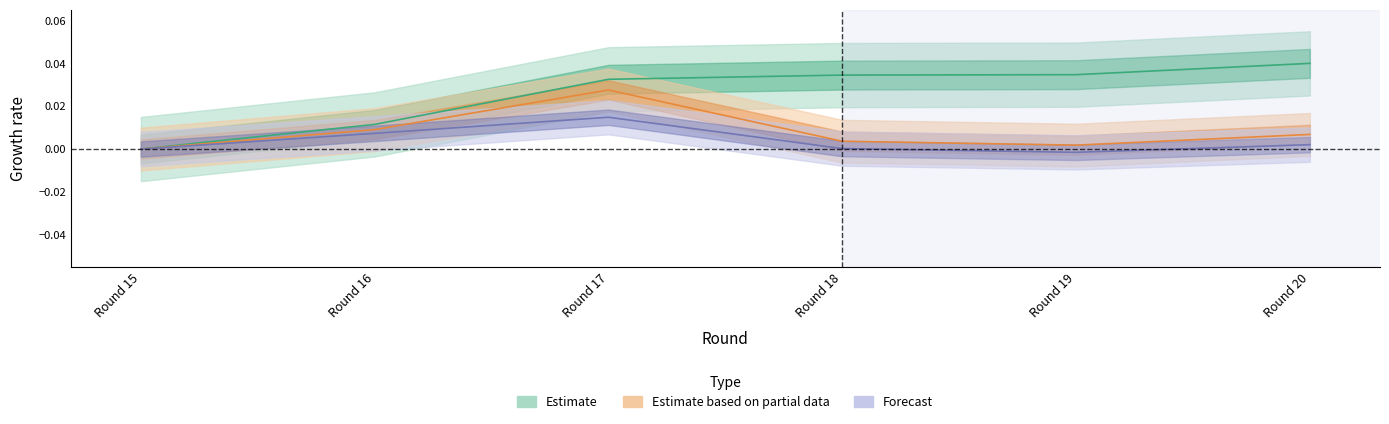

Count the selected values in the range 0 to 1.

6